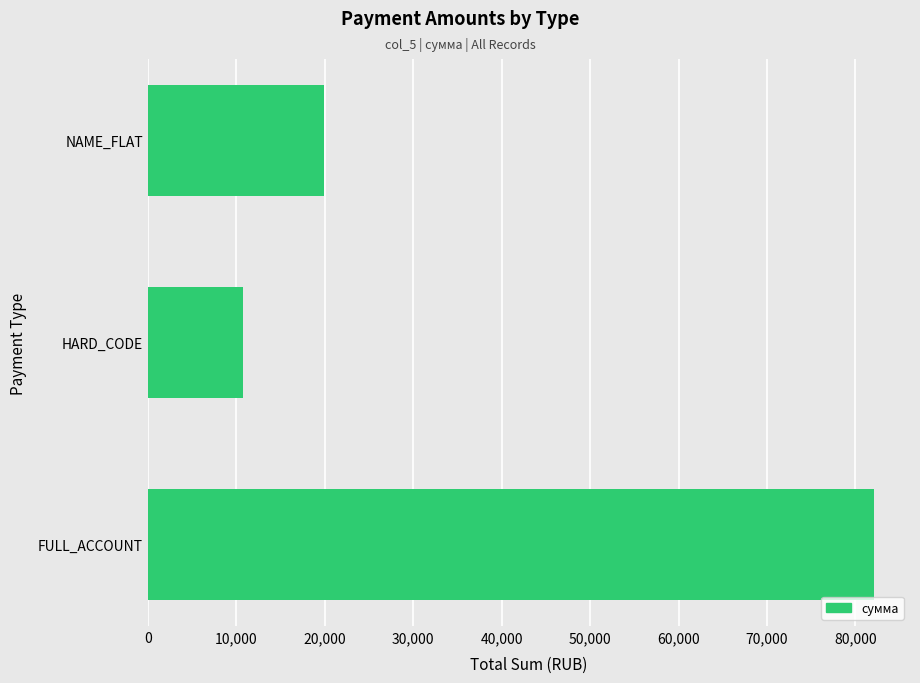

Rank the categories by value from highest to lowest.

FULL_ACCOUNT, NAME_FLAT, HARD_CODE